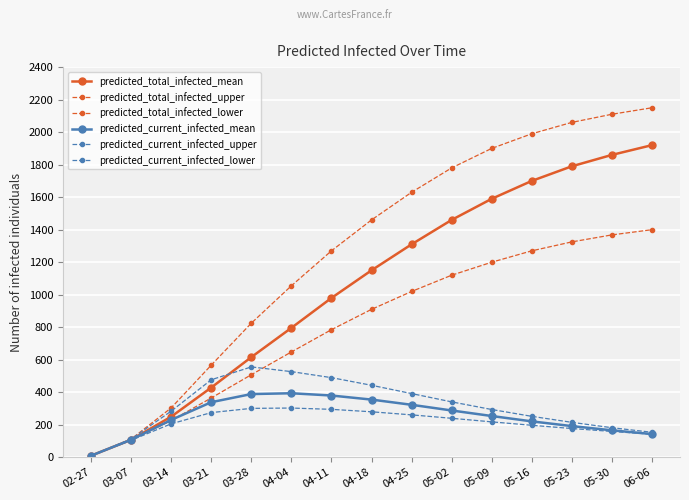

Which series has the largest total across all categories?

predicted_total_infected_upper